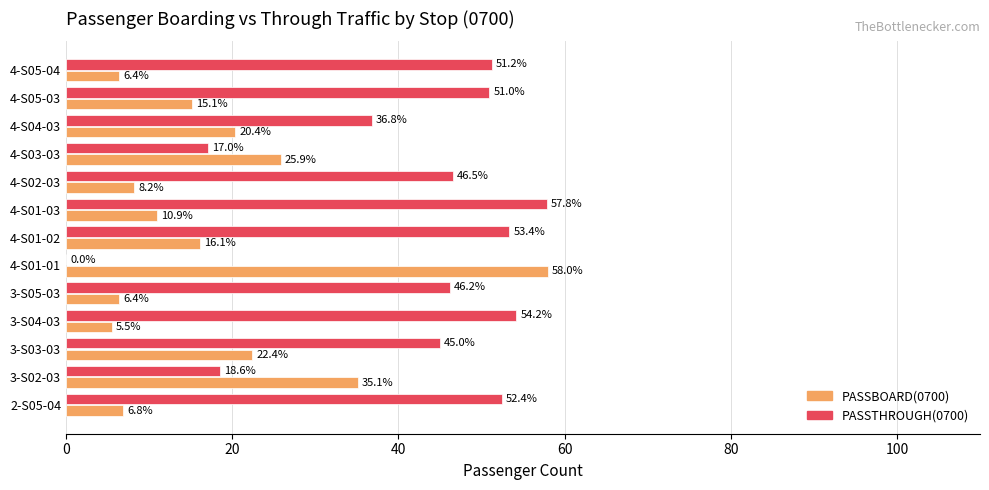

At which category is the sum across all series the highest?

4-S01-02